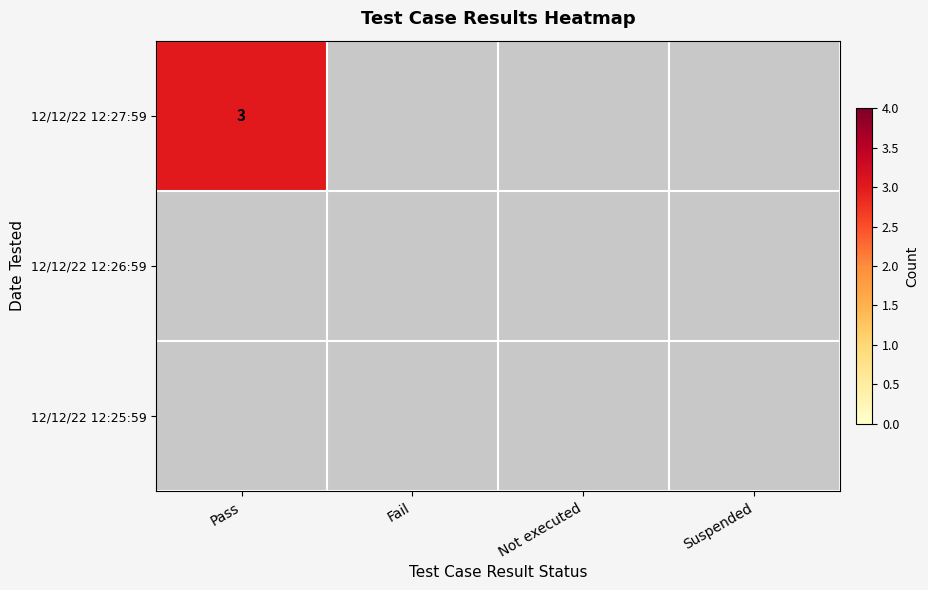

What is the difference between the highest and lowest values at 0?

3